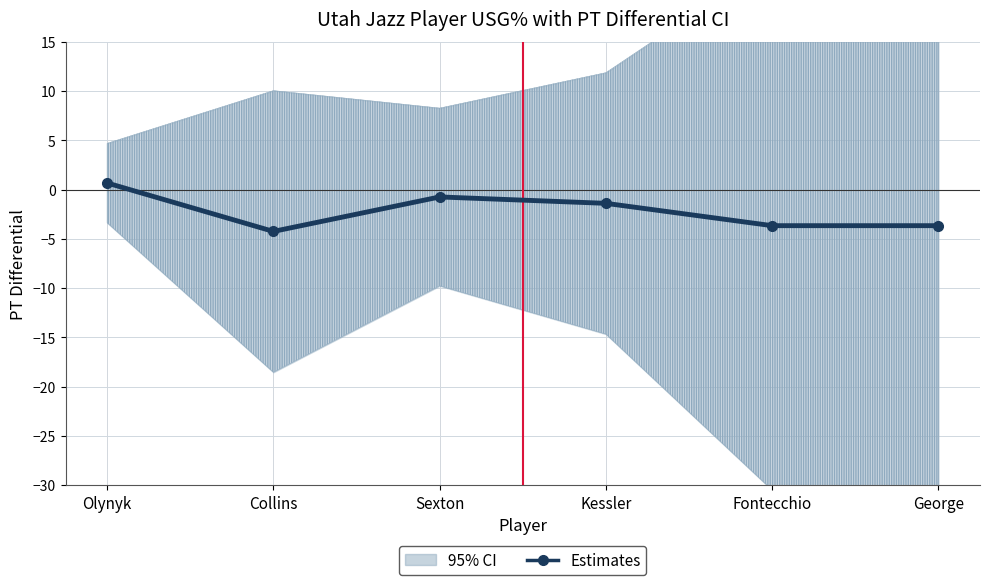

Which has a higher value, Sexton or Fontecchio?

Sexton